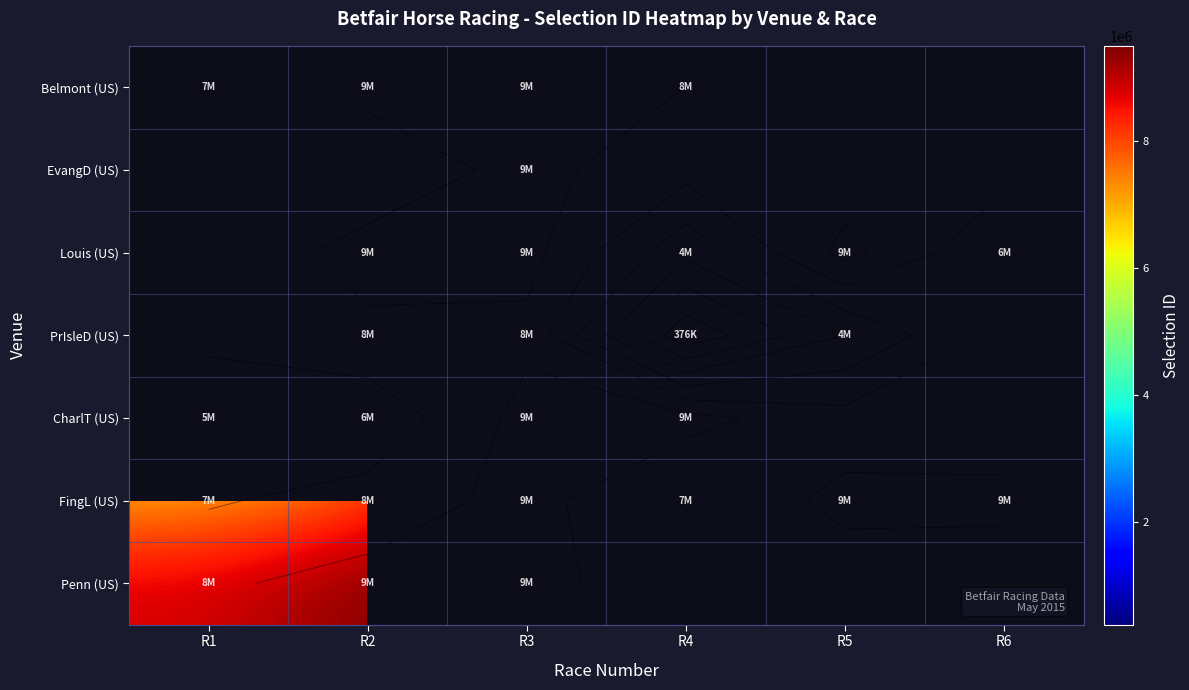

What is the difference between the highest and lowest values at R4?

9129501.0